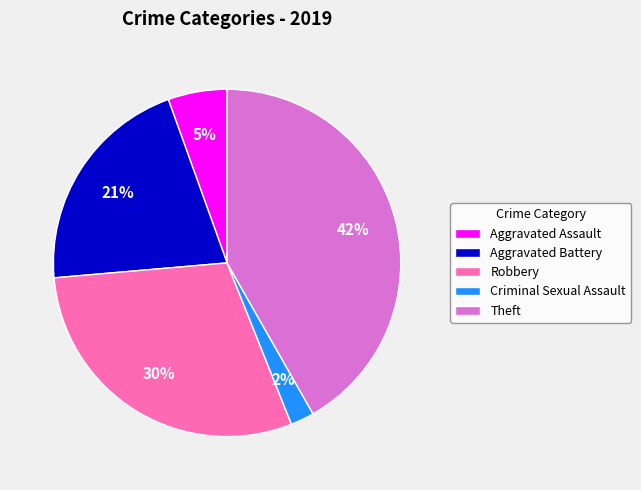

To the nearest percent, what percentage of the pie is Aggravated Battery?

21%